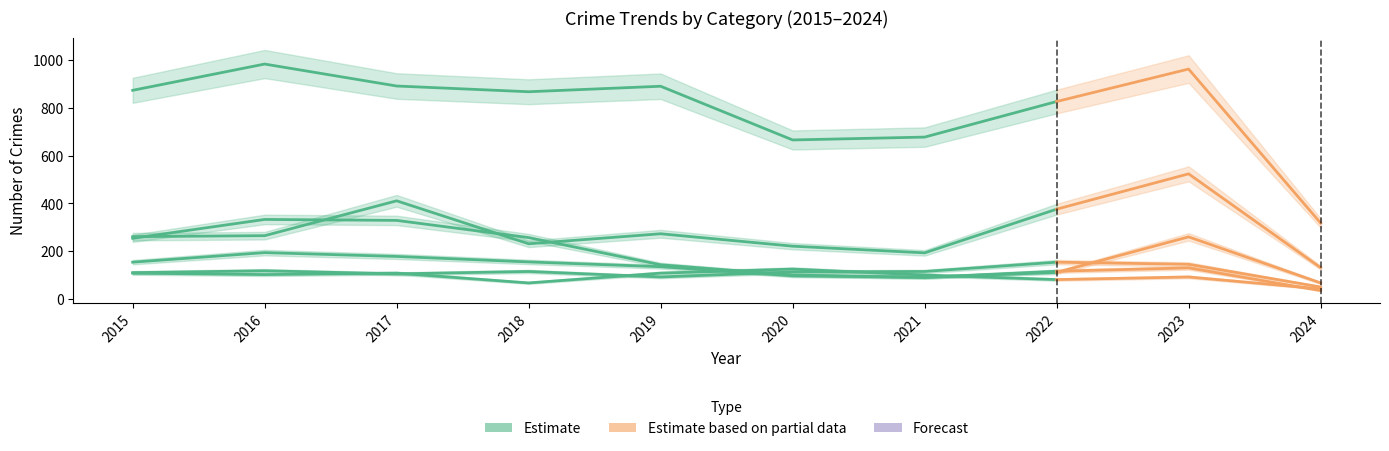

How many interior local valleys does the Burglary series have?

1